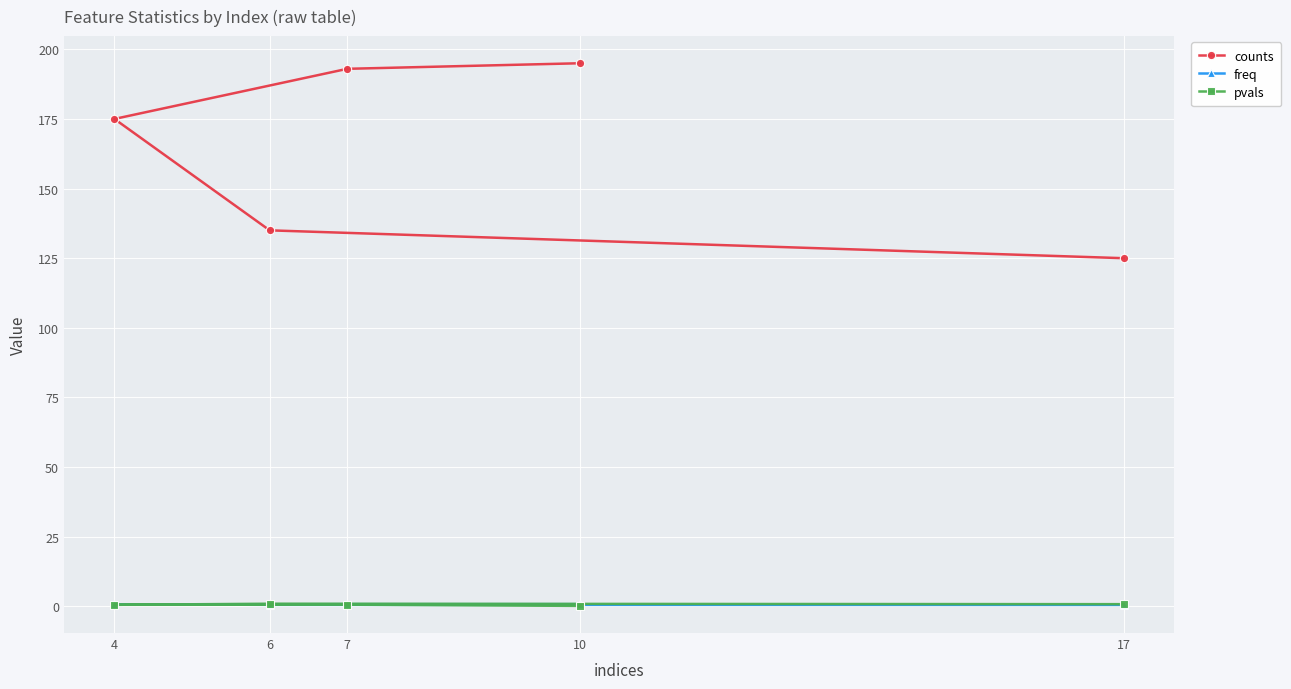

Reading right to left, list all the values displayed in this chart.

counts: 125.0	135.0	175.0	193.0	195.0
freq: 0.5	0.5	0.7	0.8	0.8
pvals: 0.8	0.9	0.5	0.6	0.2